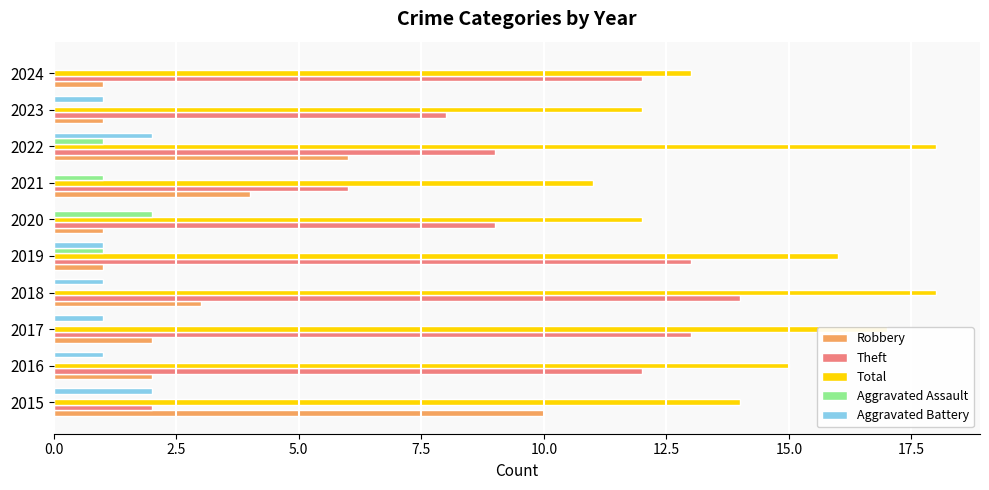

How many series are shown in this chart?

5